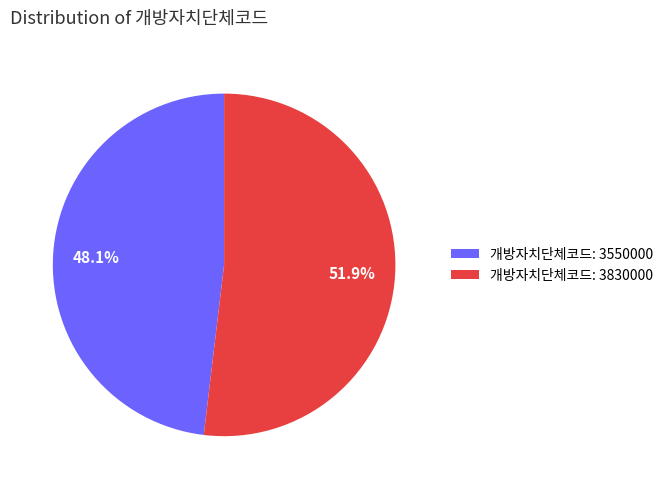

Between 개방자치단체코드: 3550000 and 개방자치단체코드: 3830000, which is larger?

개방자치단체코드: 3830000